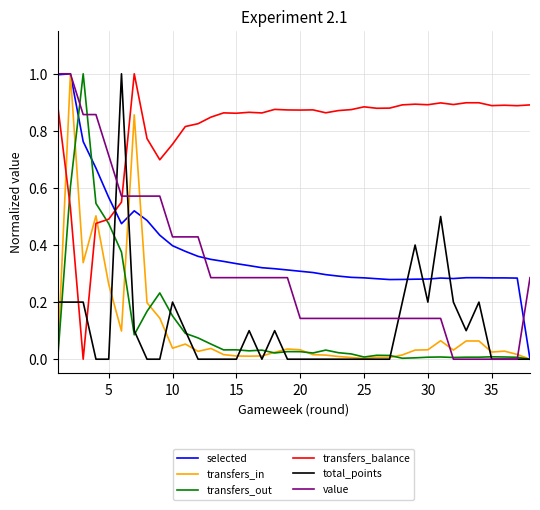

How many intersections are there between total_points and transfers_balance?

4